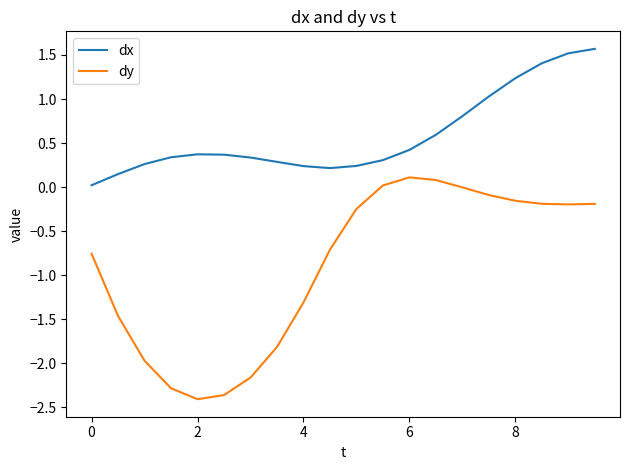

Which series has the largest total across all categories?

dx